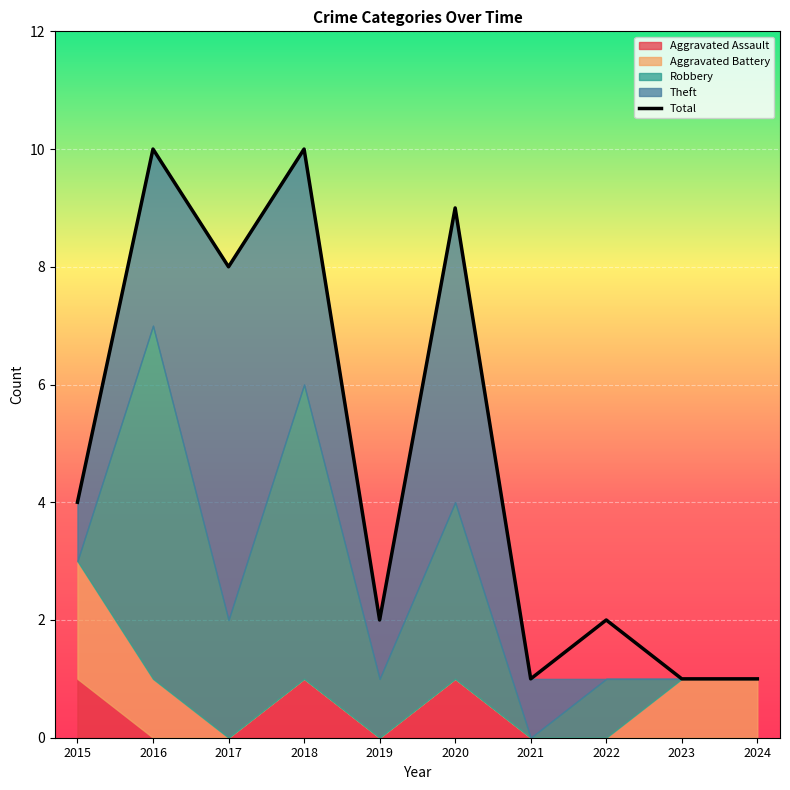

What is the sum of the values at 2016 and 2020?

19